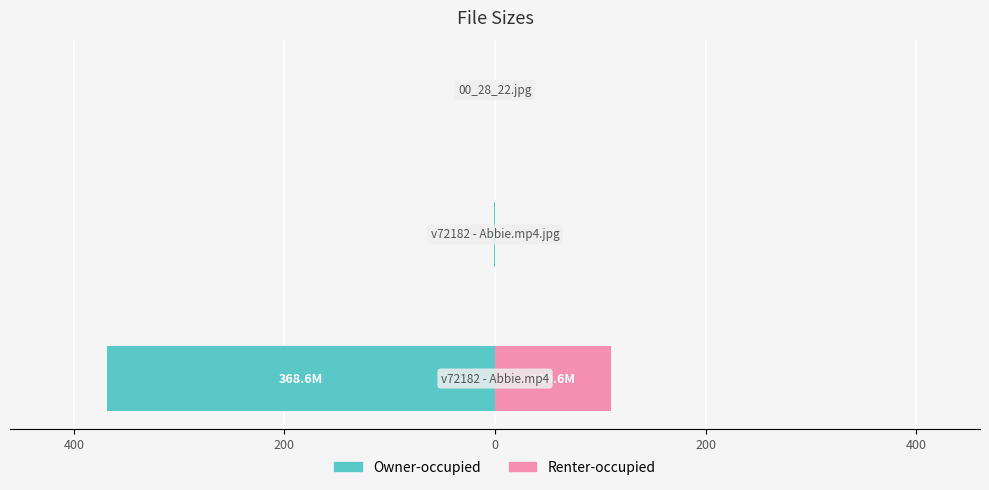

Rank the series by their average value, from lowest to highest.

Owner-occupied, Renter-occupied